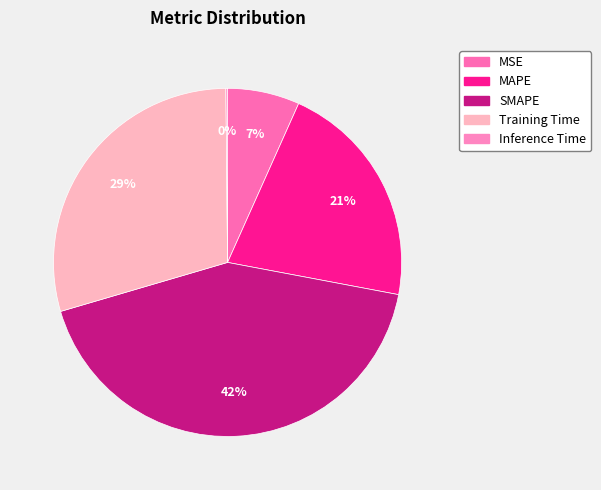

Rank the categories by value from highest to lowest.

SMAPE, Training Time, MAPE, MSE, Inference Time